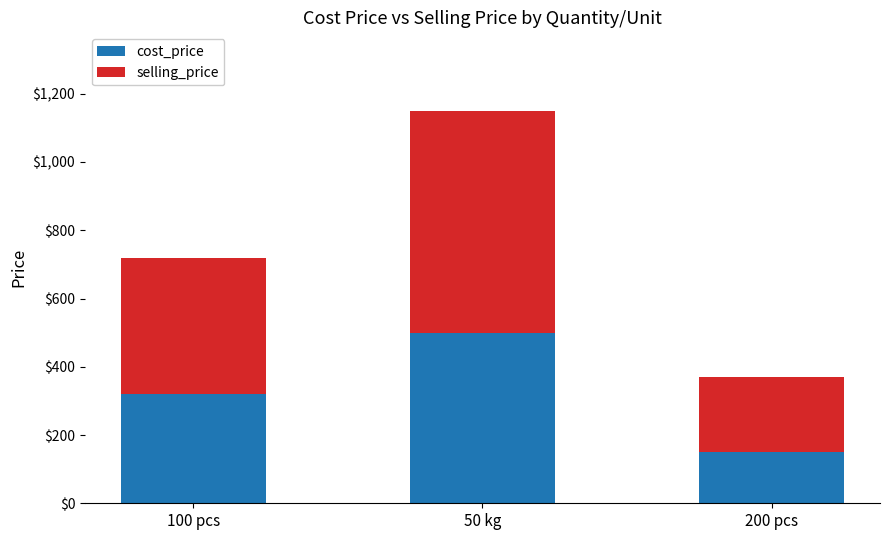

The cost_price series shows 88 at 200 pcs. True or false?

False